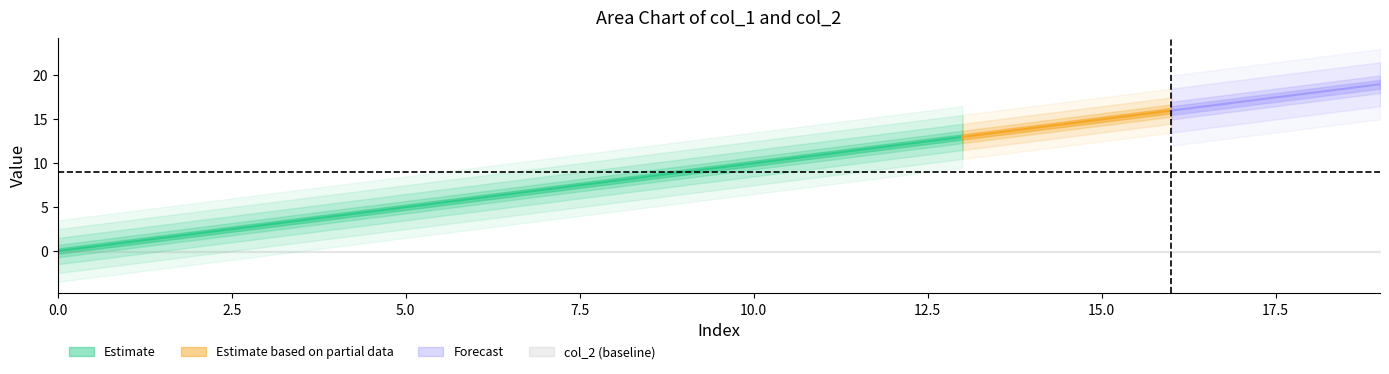

Count the number of categories in the chart.

20